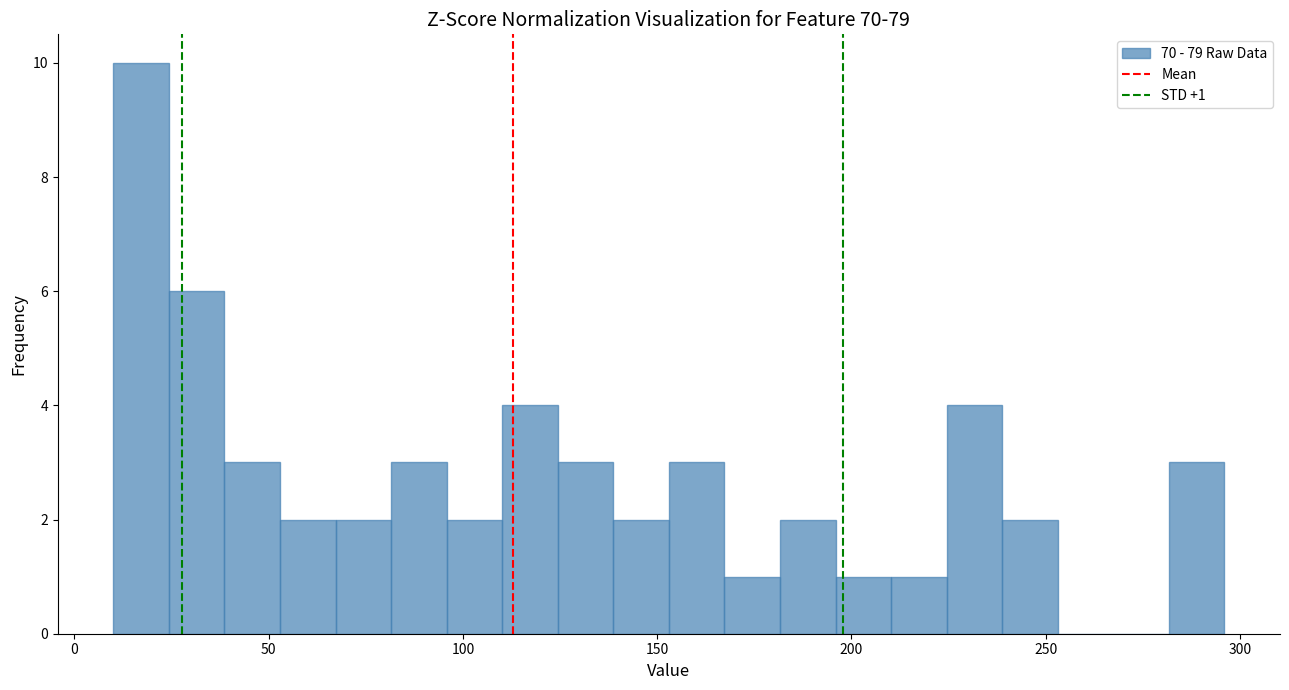

Around what value on the x-axis is the tallest bar? Give the approximate position of its centre, as read against the axis.

15